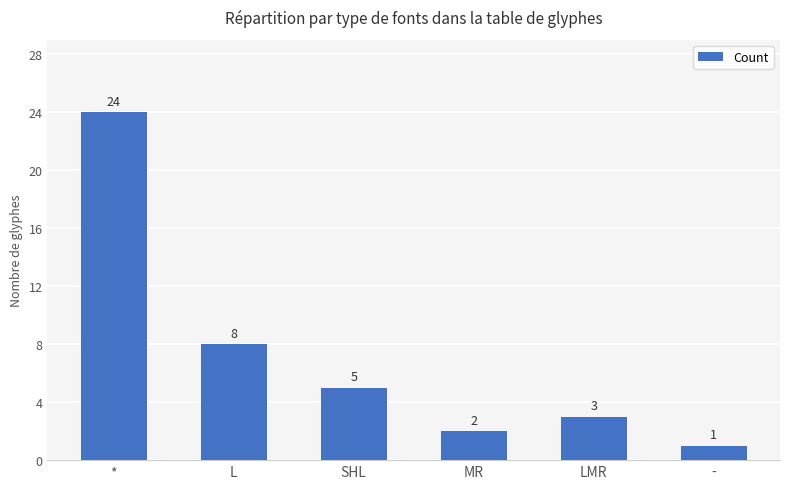

Which label corresponds to the smallest value in the chart?

-